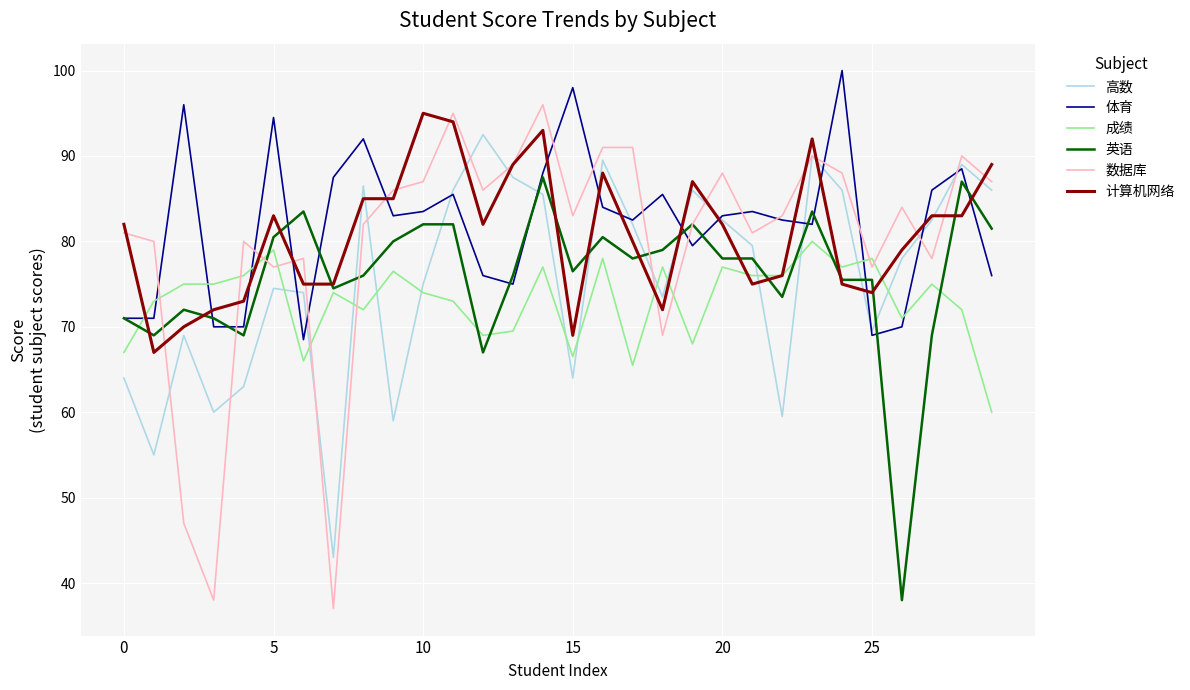

What are all the series names shown in the legend?

高数, 体育, 成绩, 英语, 数据库, 计算机网络